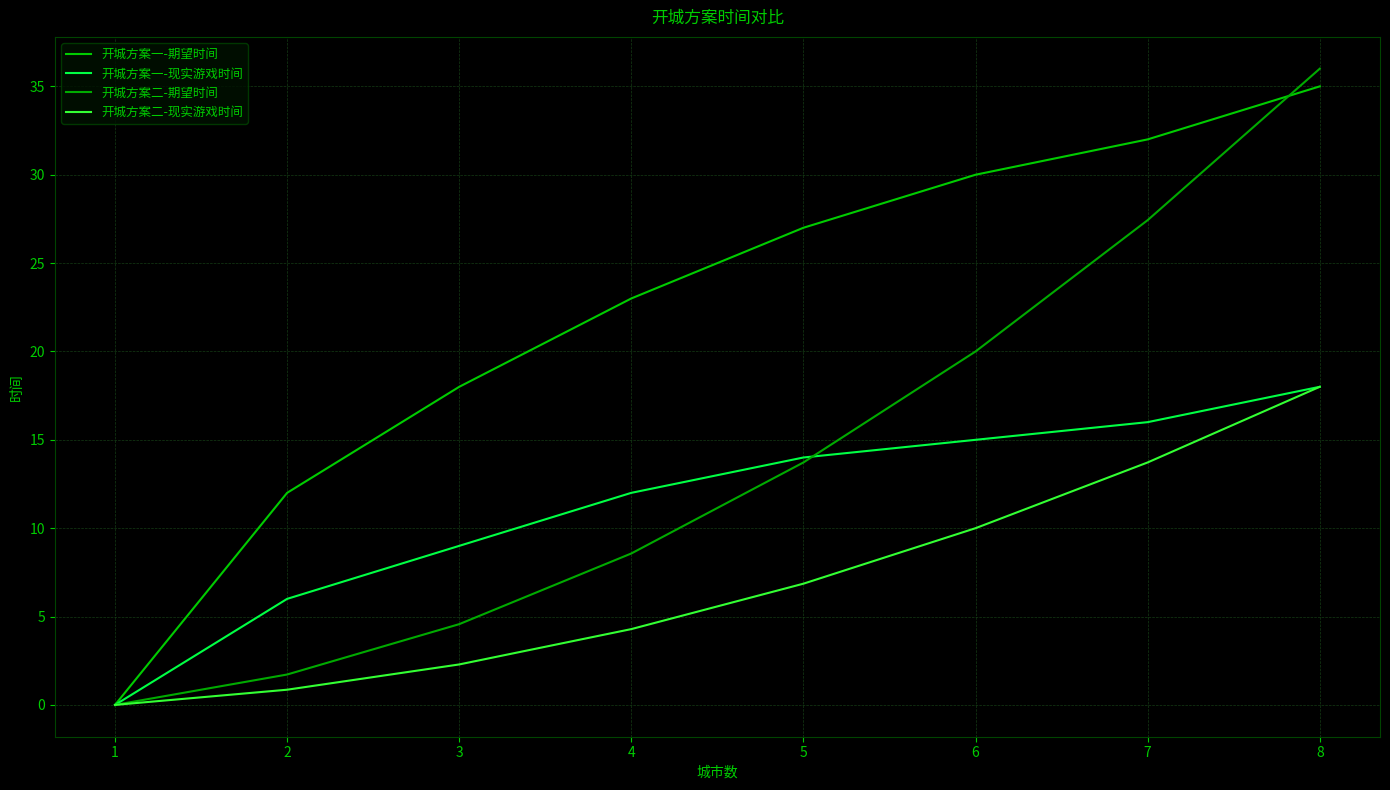

Rank the categories by 开城方案二-现实游戏时间 value from highest to lowest.

8, 7, 6, 5, 4, 3, 2, 1